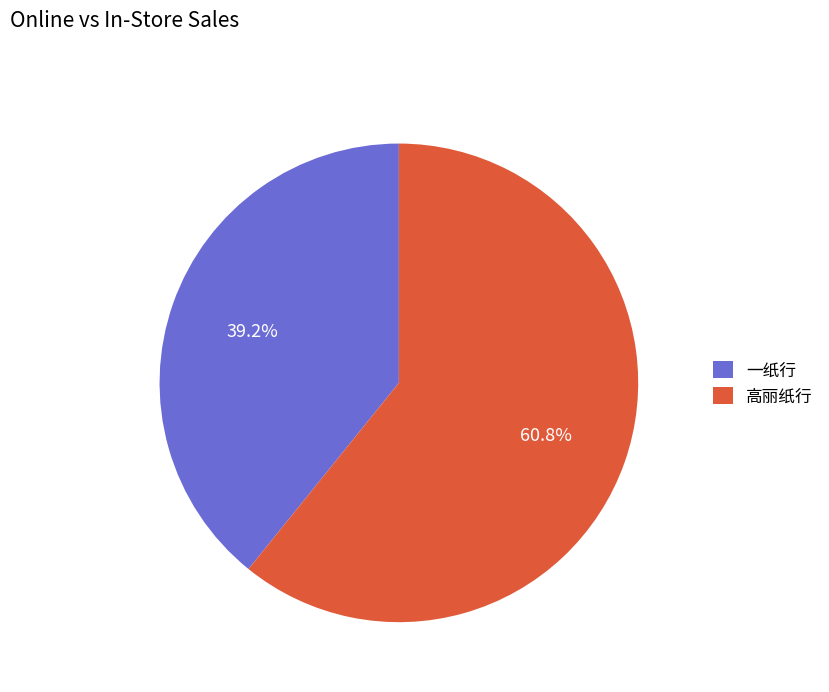

True or false: 一纸行 accounts for 39% of the total.

True